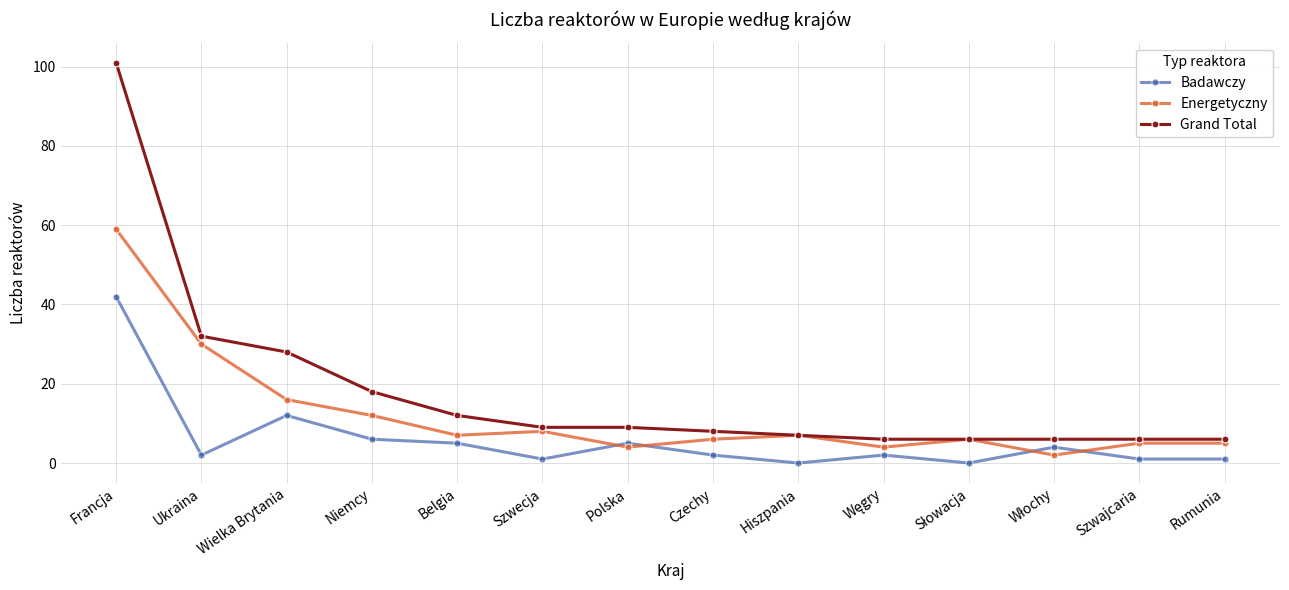

True or false: Grand Total has a value of 28 at Wielka Brytania.

True